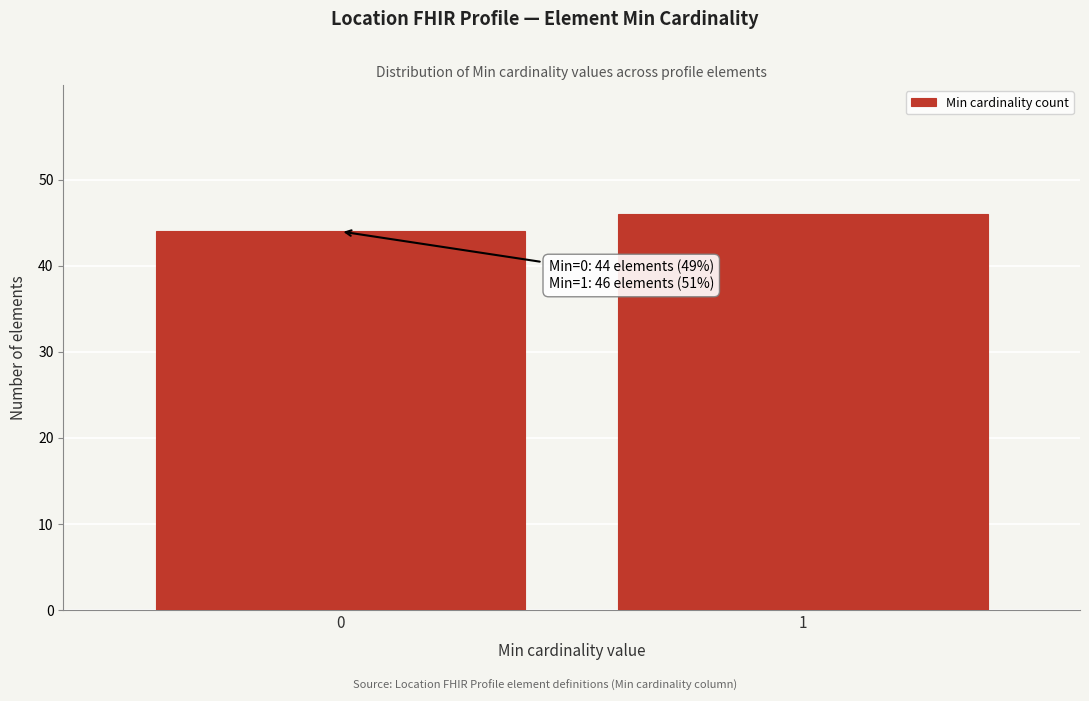

Reading right to left, extract all data points from this chart.

1=46	0=44